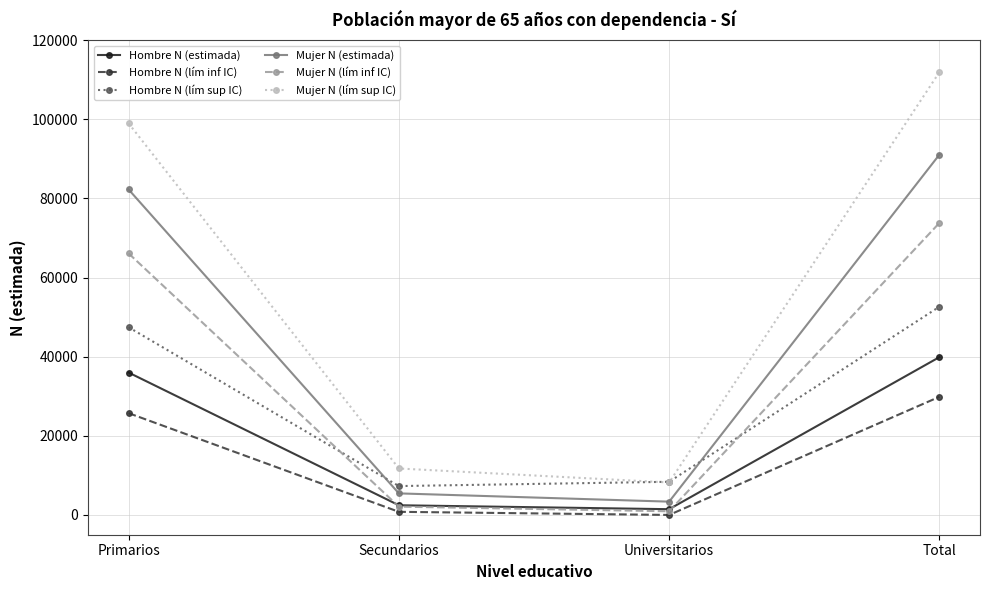

How many series are shown in this chart?

6